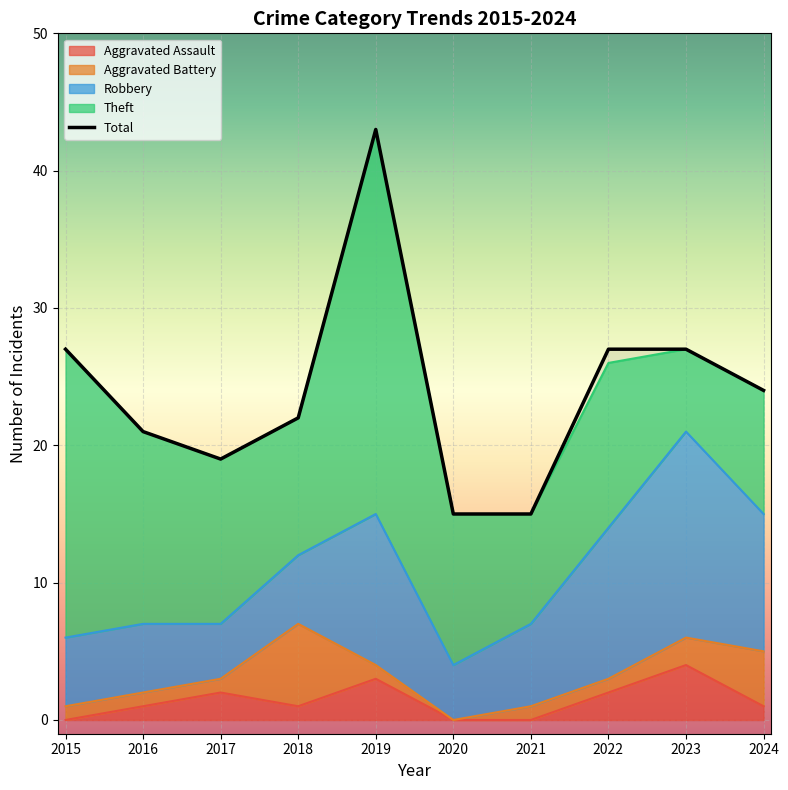

Is it true that the value at 2017 is 29?

False